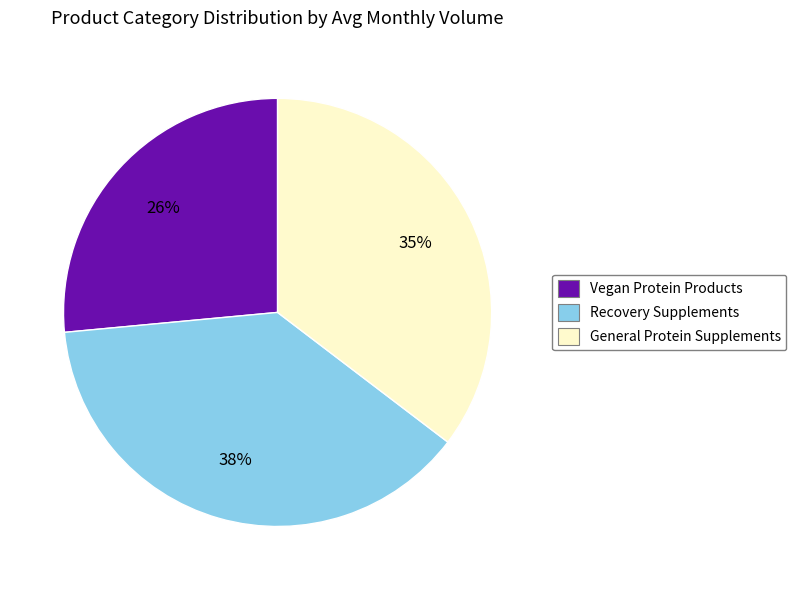

To the nearest percent, what is the average slice percentage?

33%